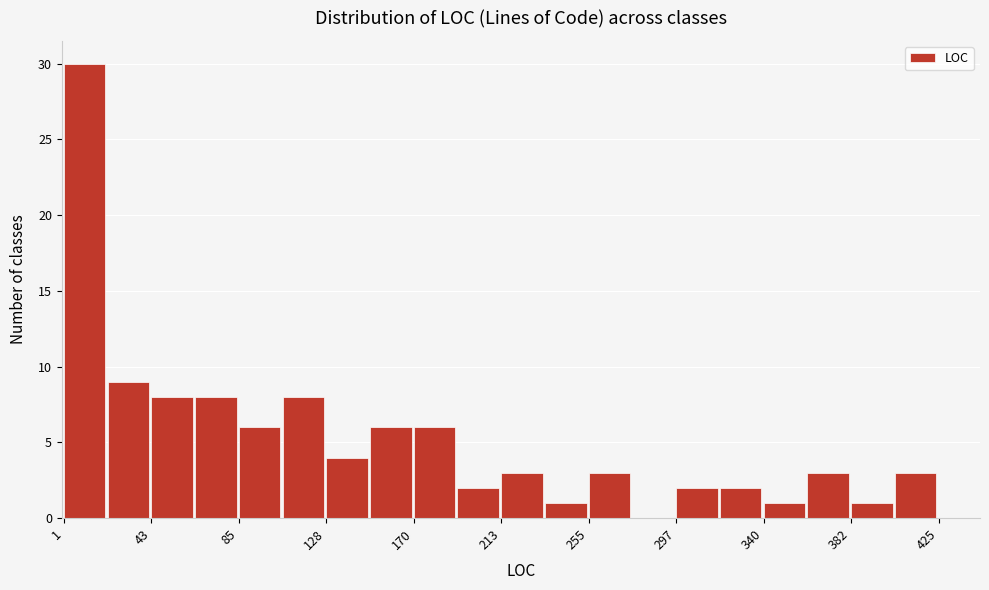

Reading left to right, list every bar in this chart as the range it spans on the x-axis followed by its height. Neither the bar edges nor the heights are printed on the chart, so give them approximately, as read against the axes.

0 to 20: 30
20 to 45: 9
45 to 65: 8
65 to 85: 8
85 to 105: 6
105 to 130: 8
130 to 150: 4
150 to 170: 6
170 to 190: 6
190 to 215: 2
215 to 235: 3
235 to 255: 1
255 to 275: 3
275 to 300: 0
300 to 320: 2
320 to 340: 2
340 to 360: 1
360 to 385: 3
385 to 405: 1
405 to 425: 3